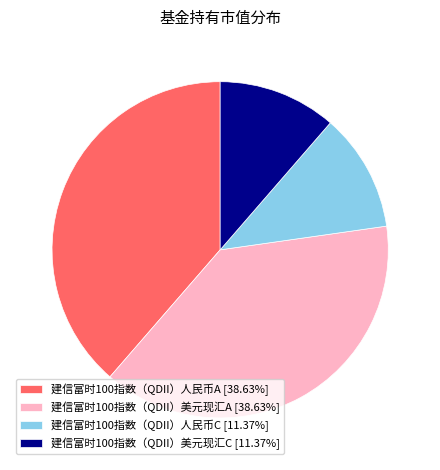

Is there a majority slice in this chart?

No